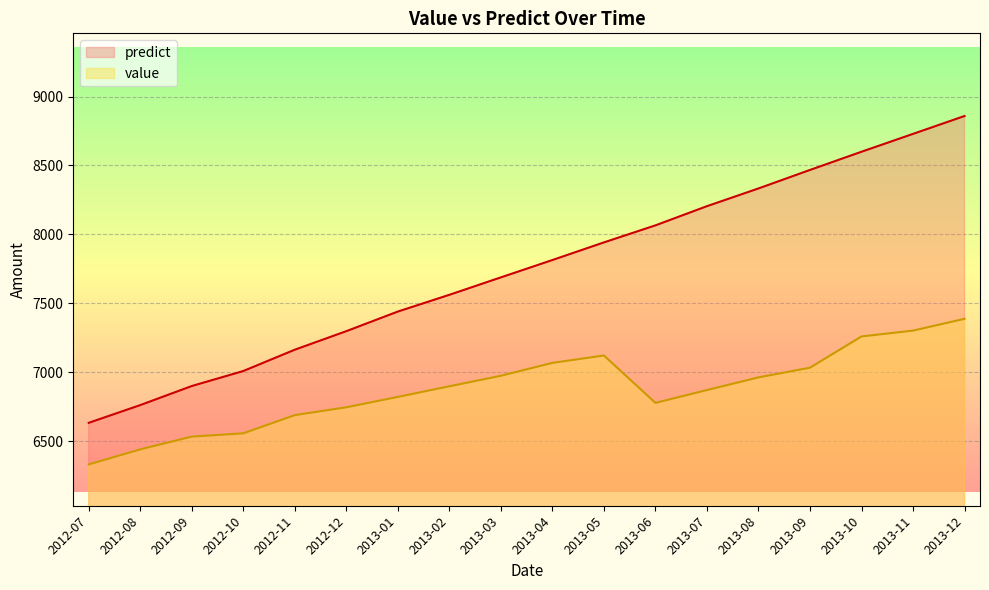

The value of value at 2012-08 is 6439.9. True or false?

True